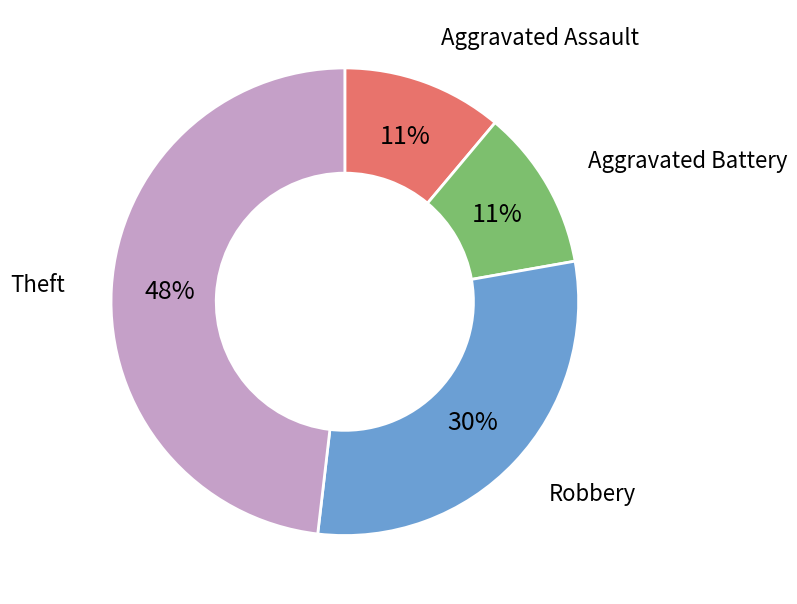

True or false: Theft accounts for 37% of the total.

False